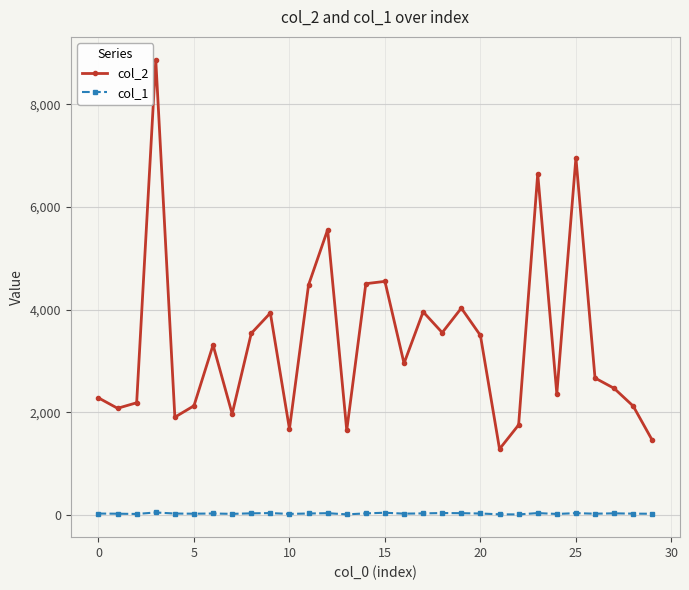

What is the maximum value shown in the chart?

8871